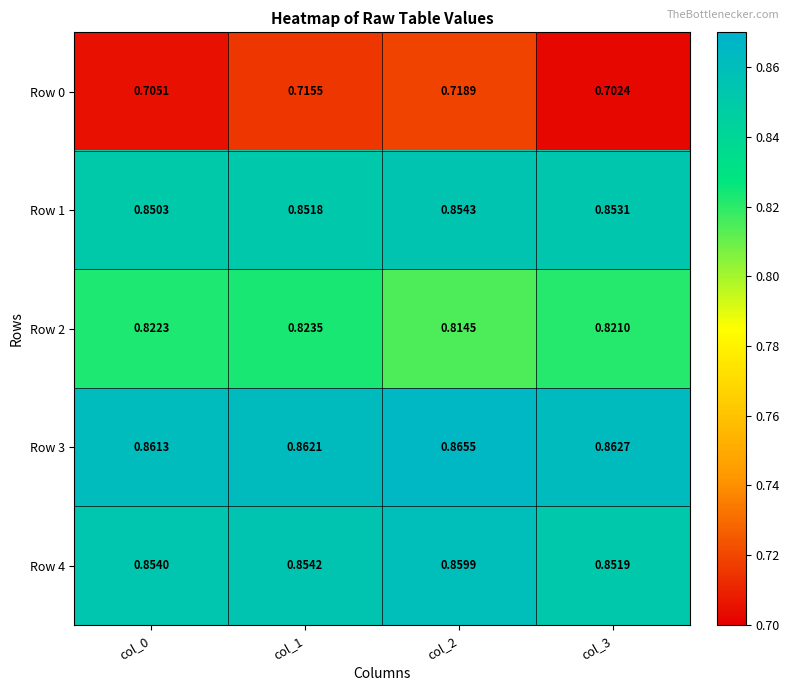

Which series has the largest total across all categories?

Row 3